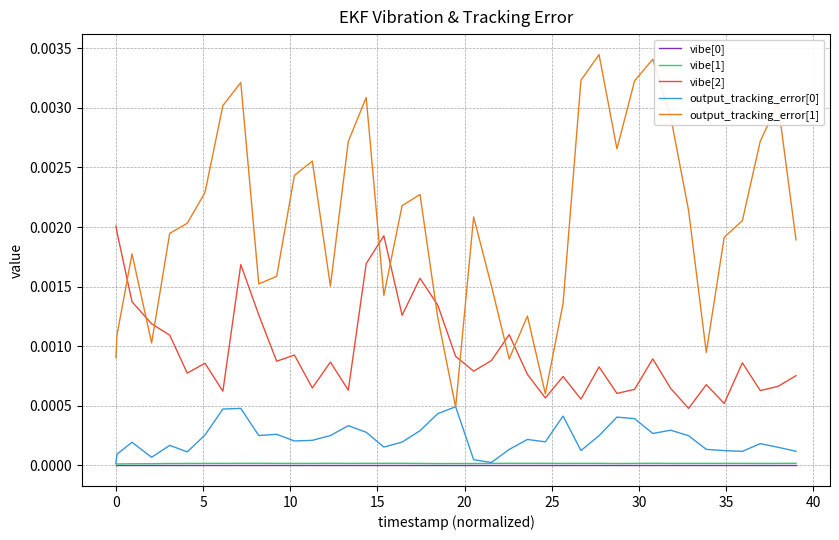

Which series has the largest total across all categories?

output_tracking_error[1]